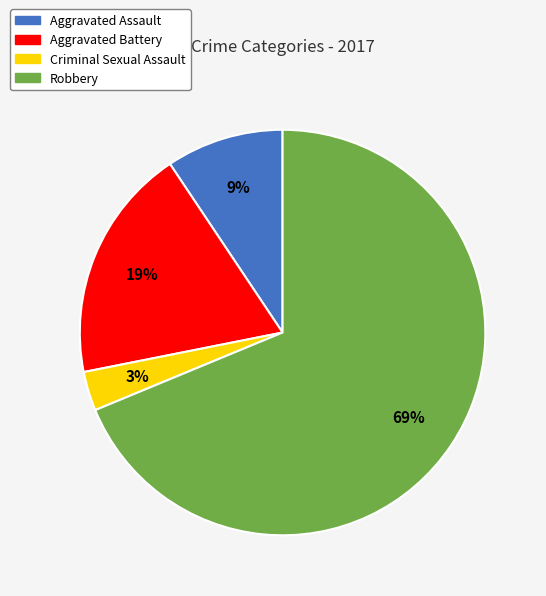

What is the smallest slice in the pie chart?

Criminal Sexual Assault